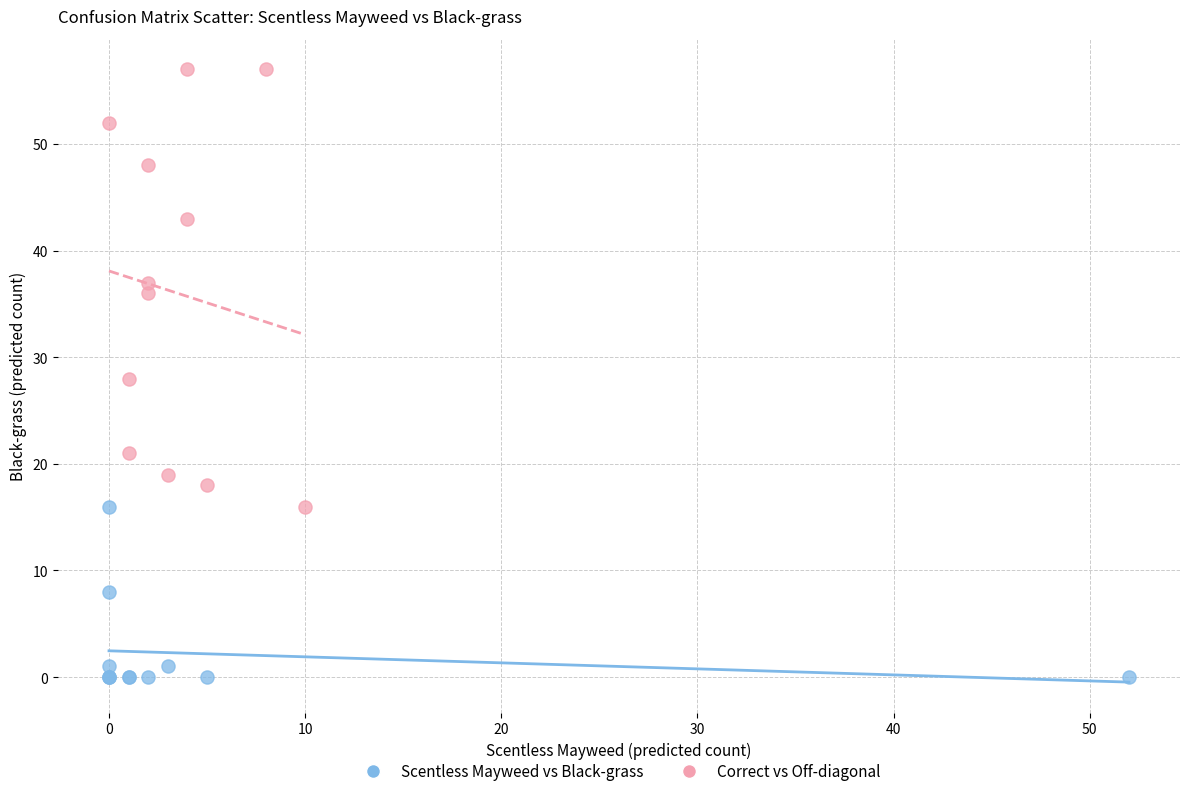

Which series reaches the maximum Y coordinate?

Correct vs Off-diagonal